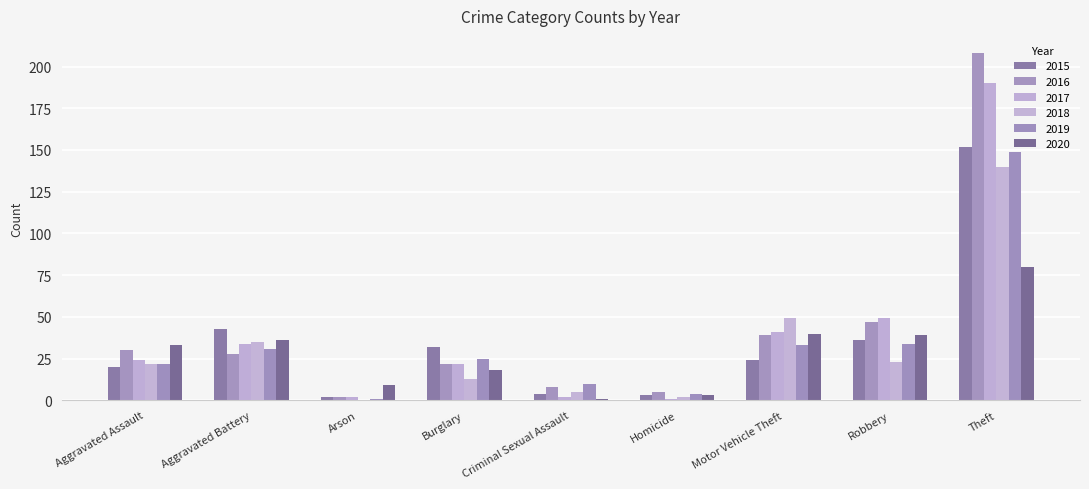

Count the number of categories in the chart.

9